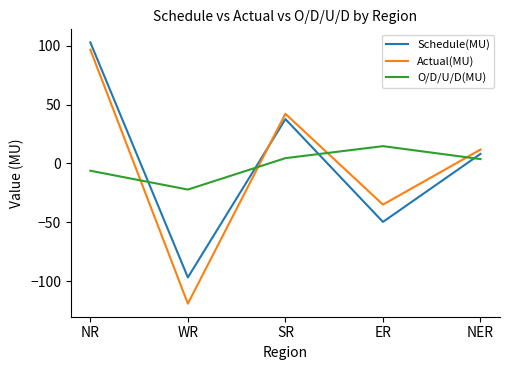

Is the value of Schedule(MU) at ER greater than the value of O/D/U/D(MU) at NR?

No